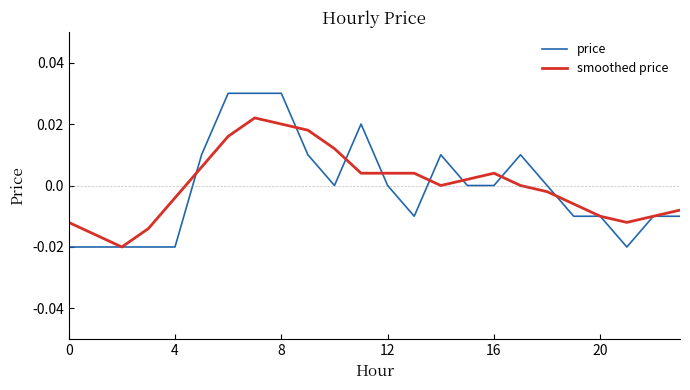

Rank the series by their maximum value, from lowest to highest.

smoothed price, price